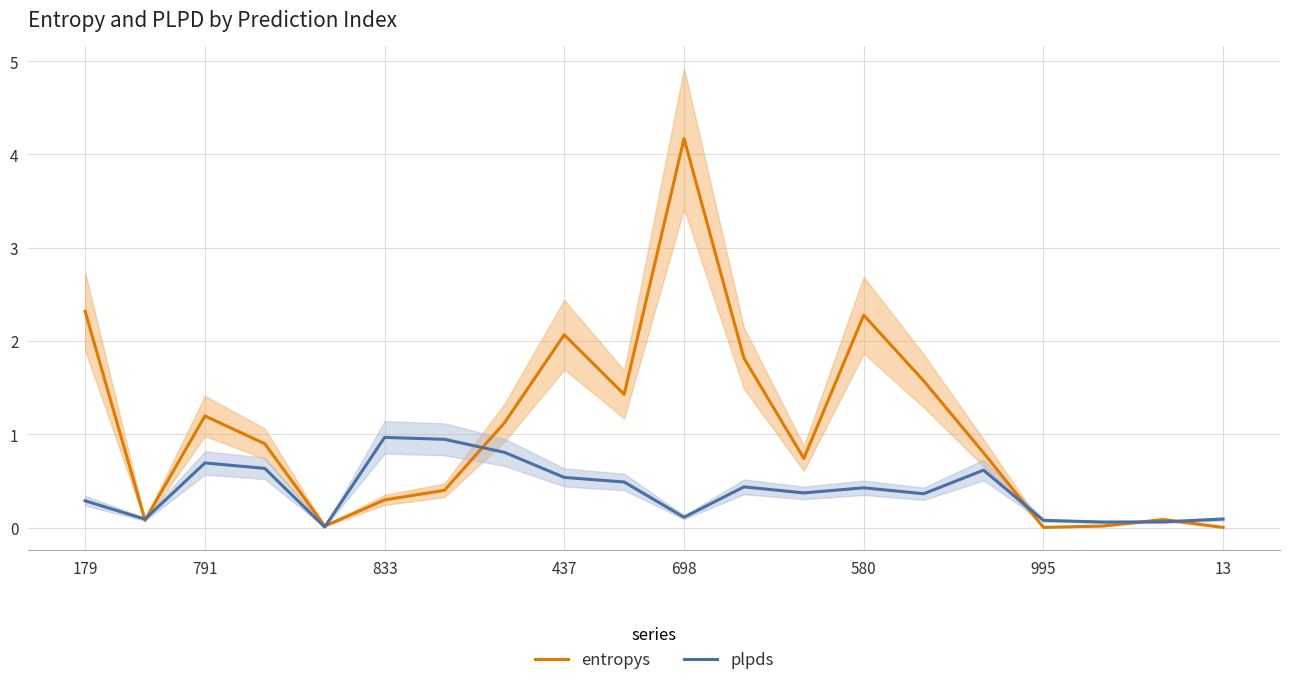

Is it true that entropys equals 1.8 at 11?

True